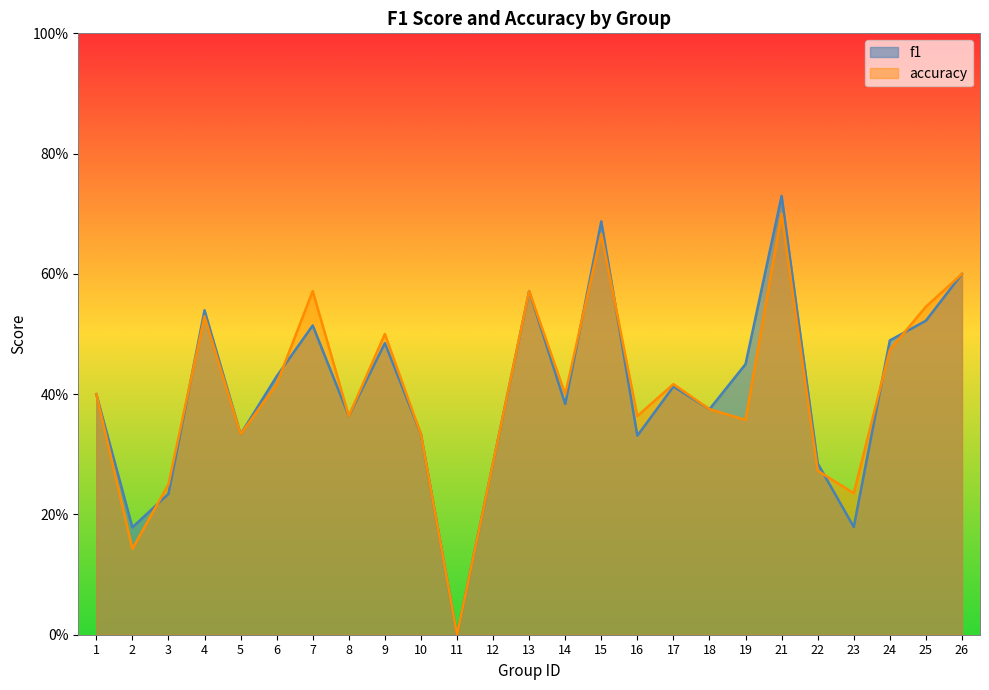

Between which two adjacent categories do accuracy and f1 first intersect?

2 and 3